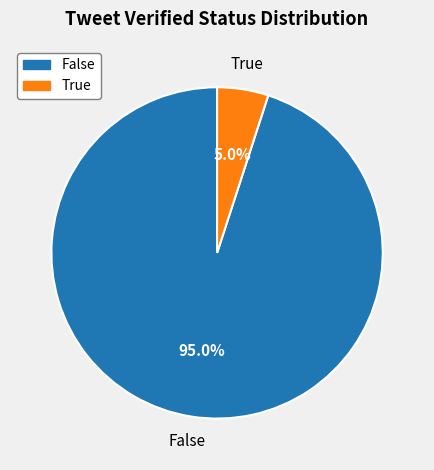

What is the majority slice?

False